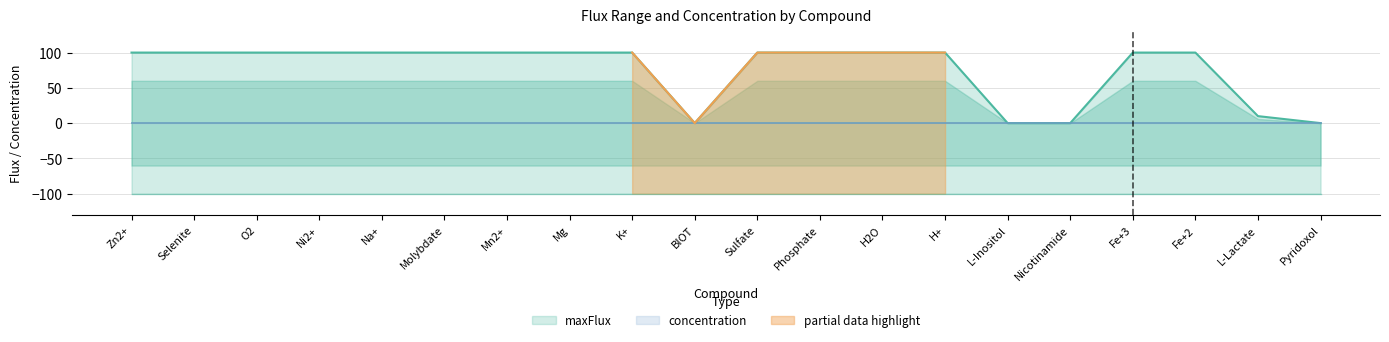

How many categories are shown in the chart?

20